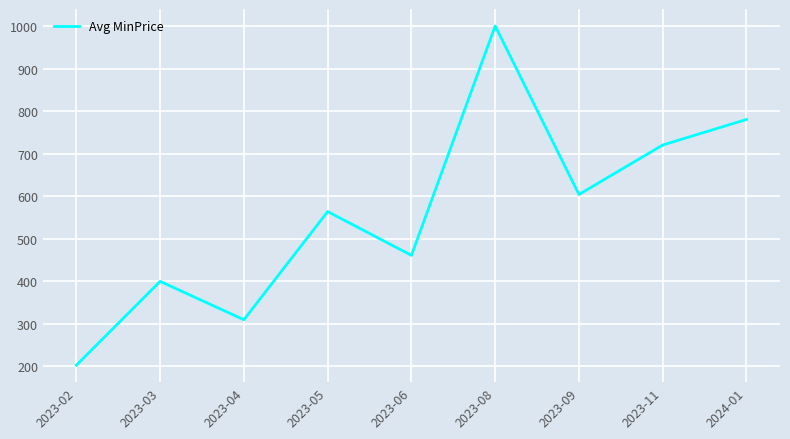

What position from the right is 2023-02?

9